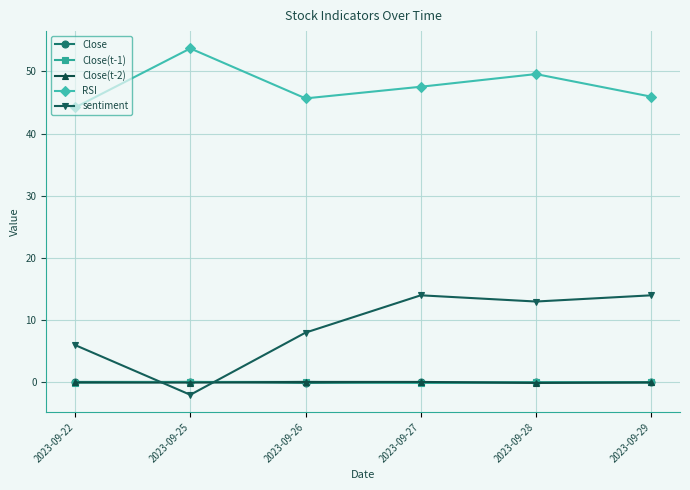

At which label is sentiment closest to 6?

2023-09-22